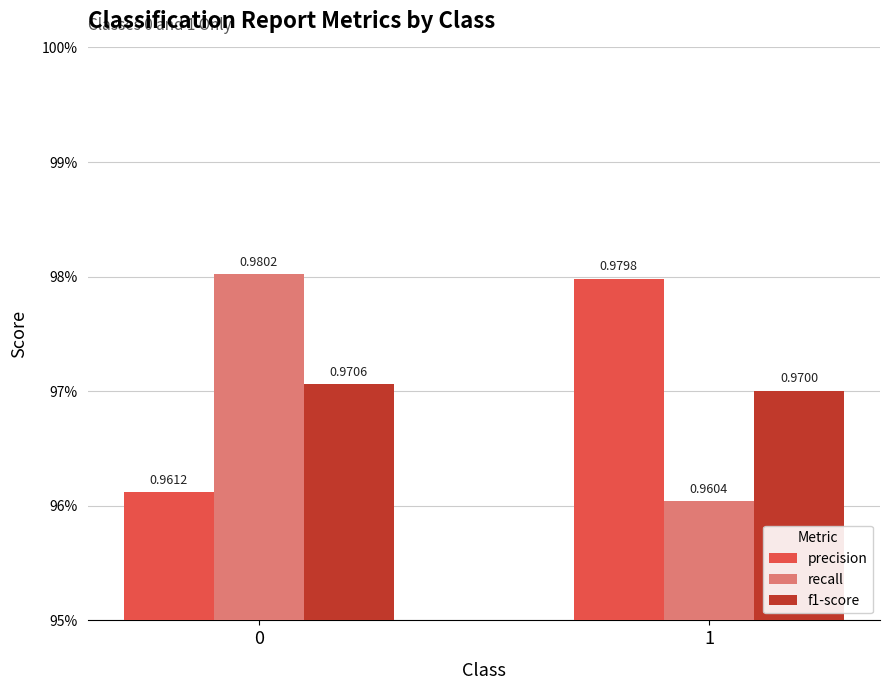

At how many categories does at least one series exceed 0?

2